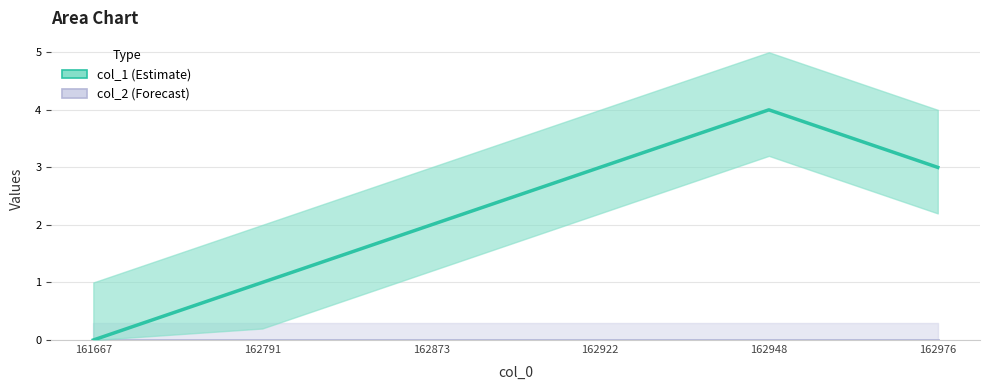

Reading right to left, extract all data points from this chart.

3	4	3	2	1	0